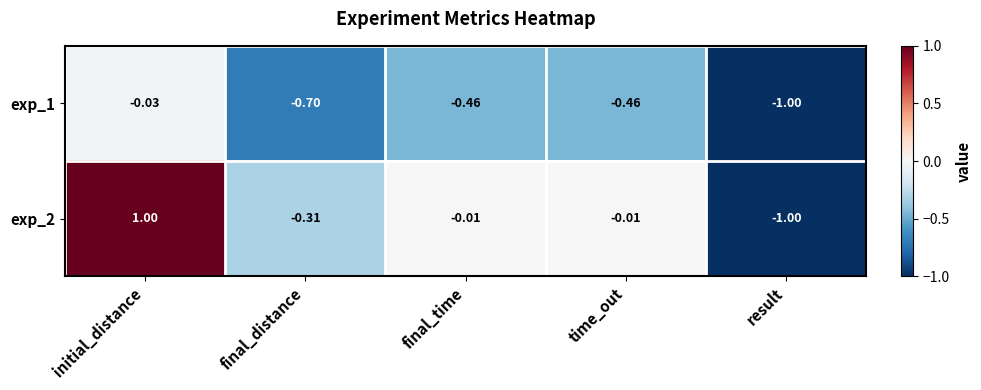

At which label is exp_1 closest to 0?

initial_distance